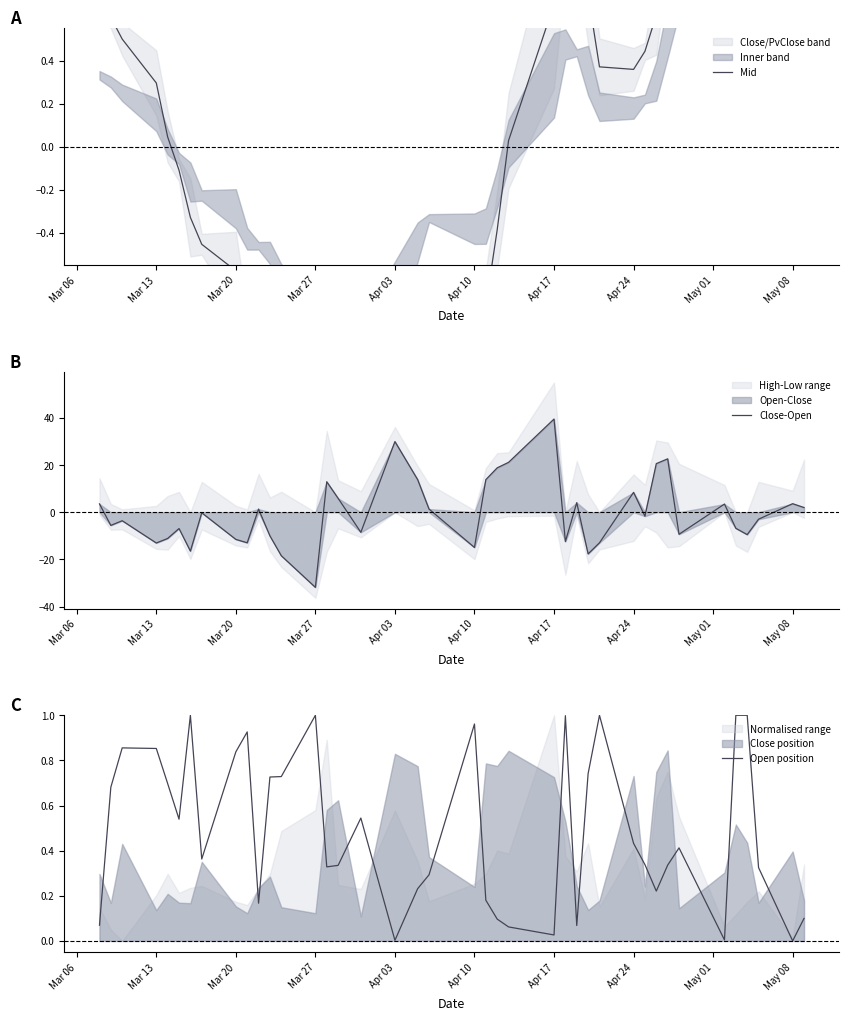

At which label does Close-Open reach its minimum?

Mar 27